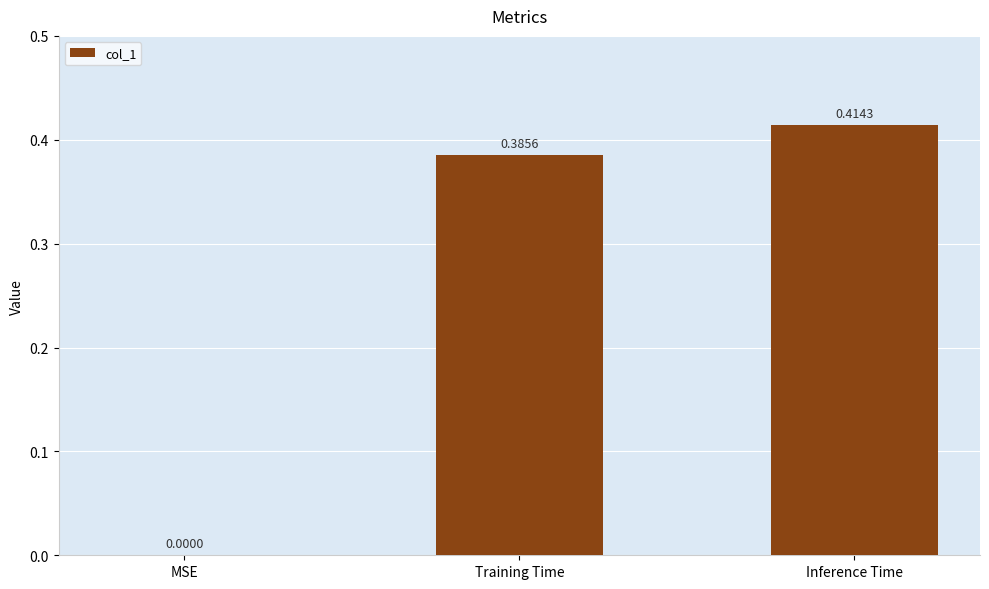

What is the sum of all values?

0.8